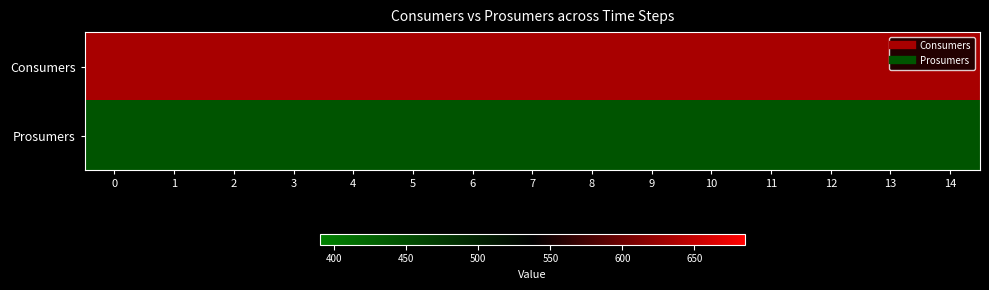

What is the maximum value shown in the chart?

635